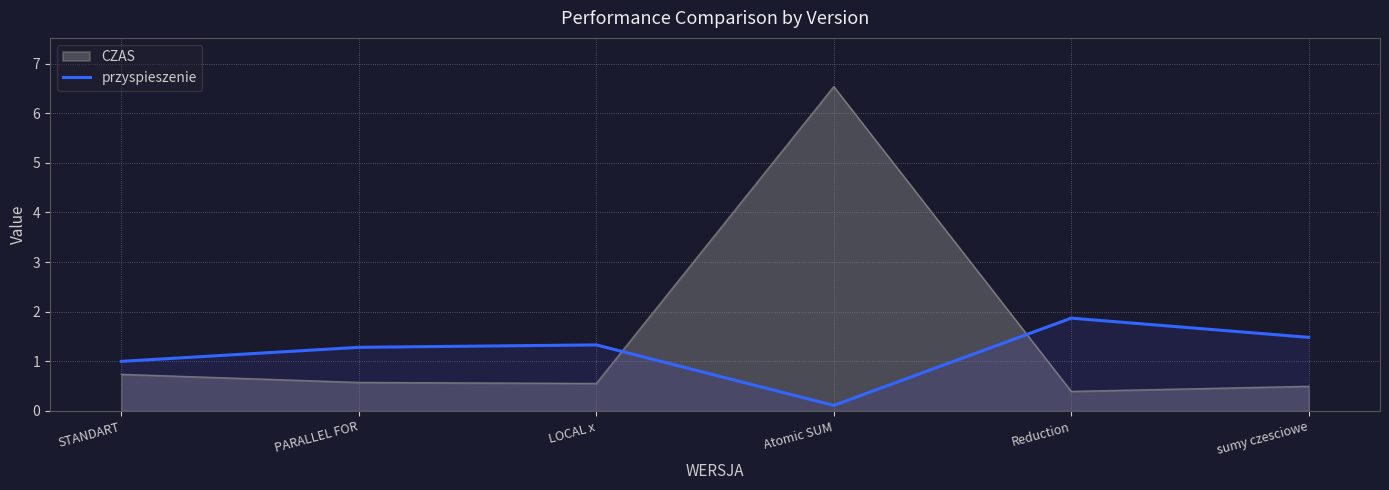

Which series has the largest range (max minus min)?

CZAS